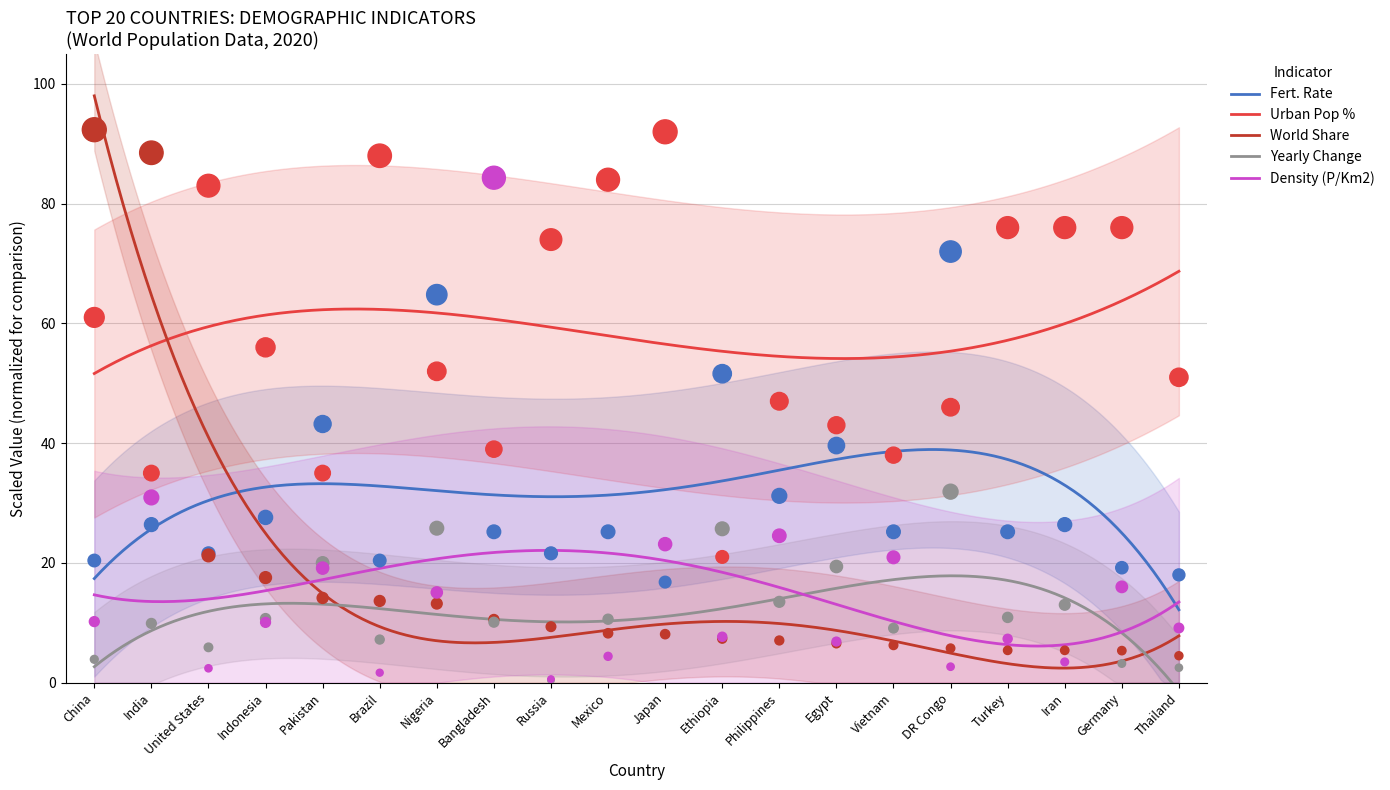

What are all the series names shown in the legend?

Fert. Rate, Urban Pop %, World Share, Yearly Change, Density (P/Km2)